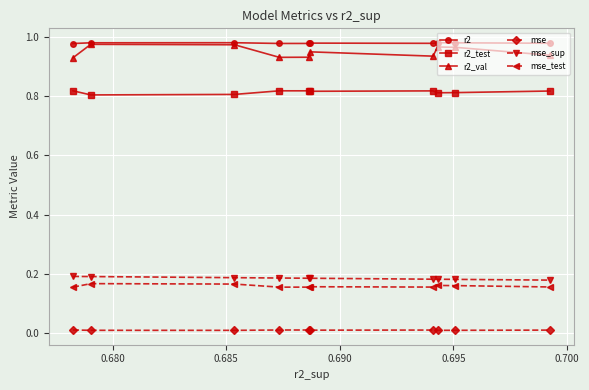

Which series has the widest spread of values?

r2_val